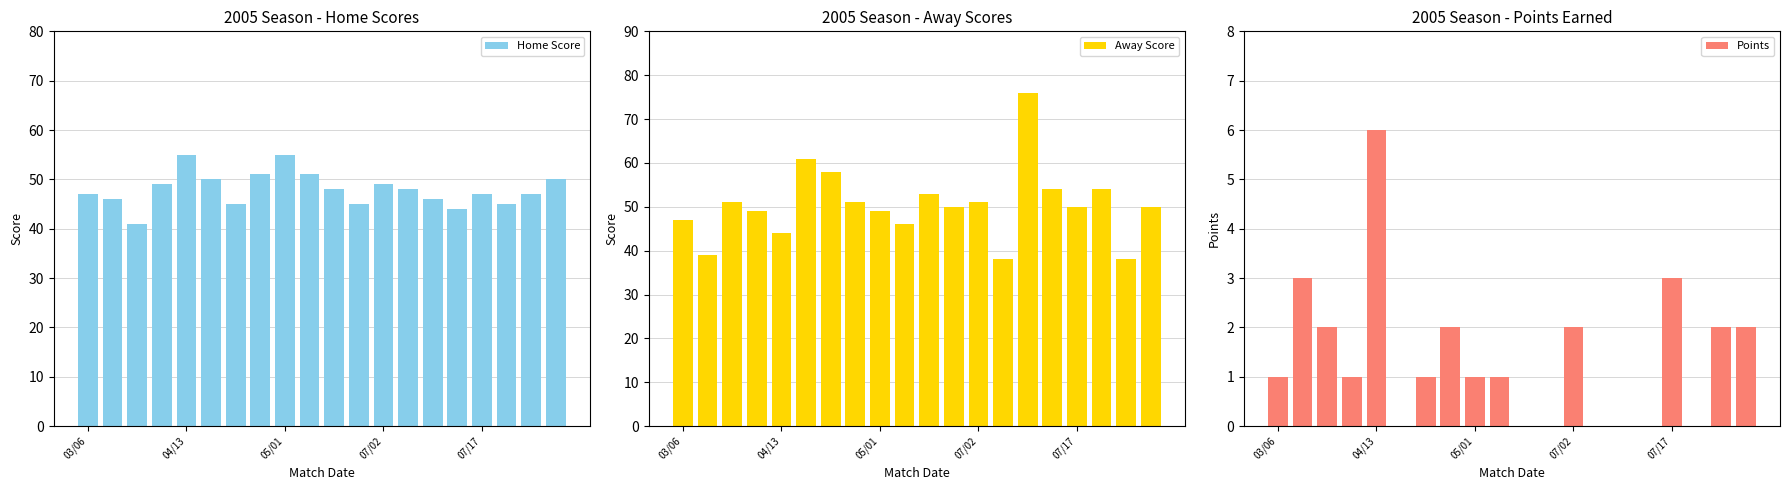

The value of Away Score at 17 is 83. True or false?

False